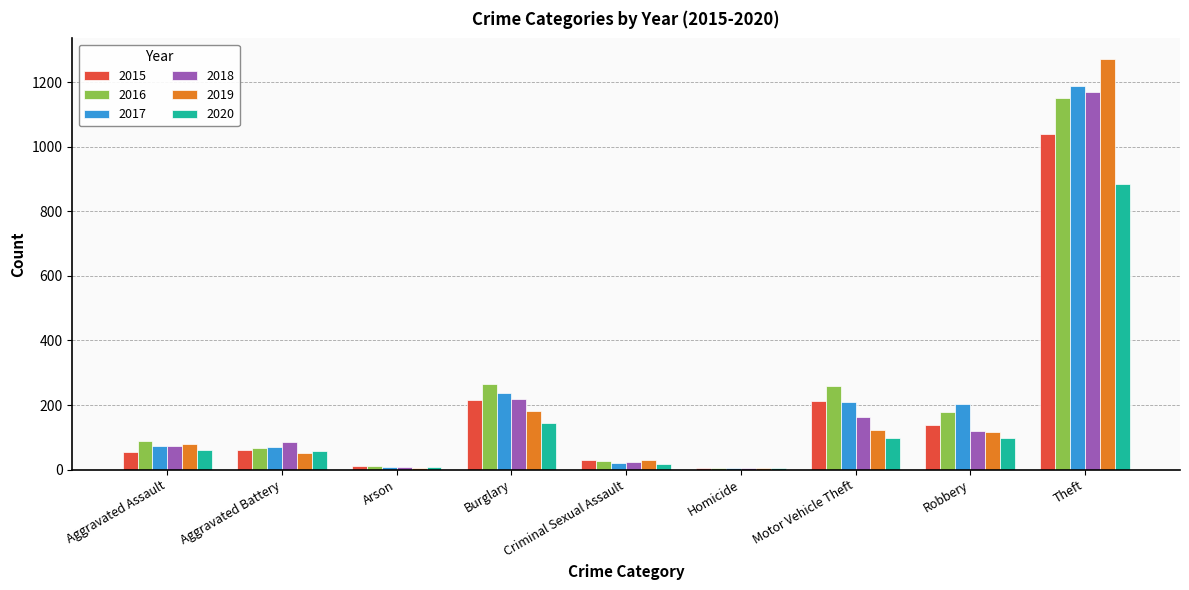

Read the 2016 value at Robbery.

178